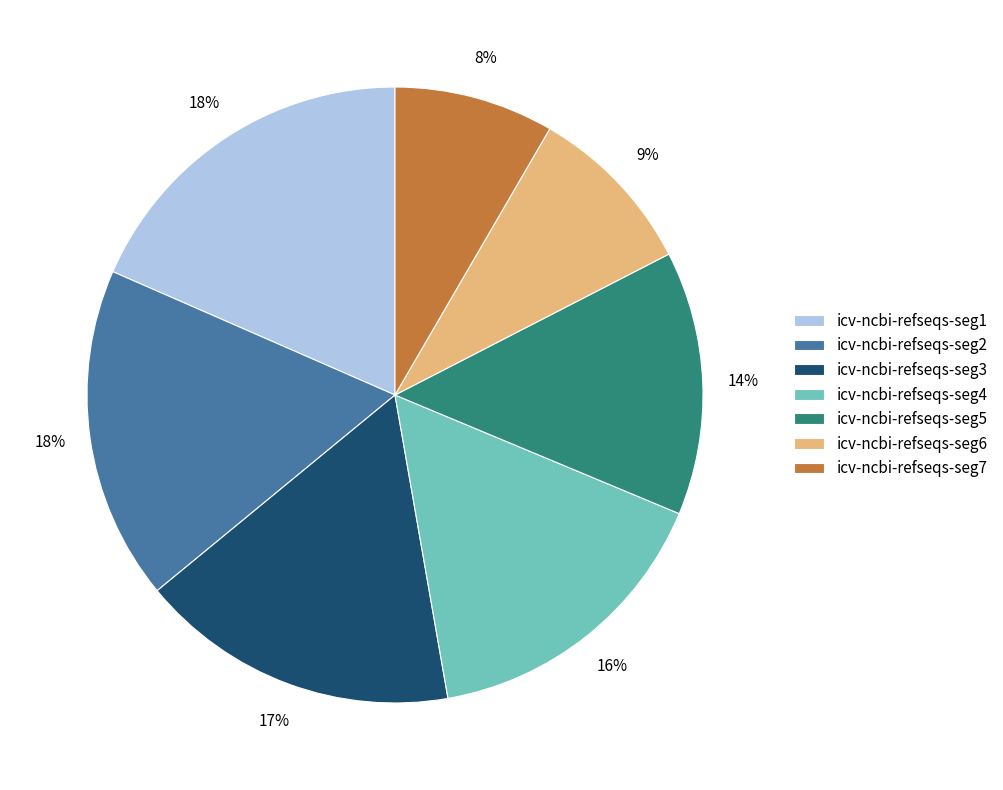

Is the sum of icv-ncbi-refseqs-seg4 and icv-ncbi-refseqs-seg5 greater than half?

No